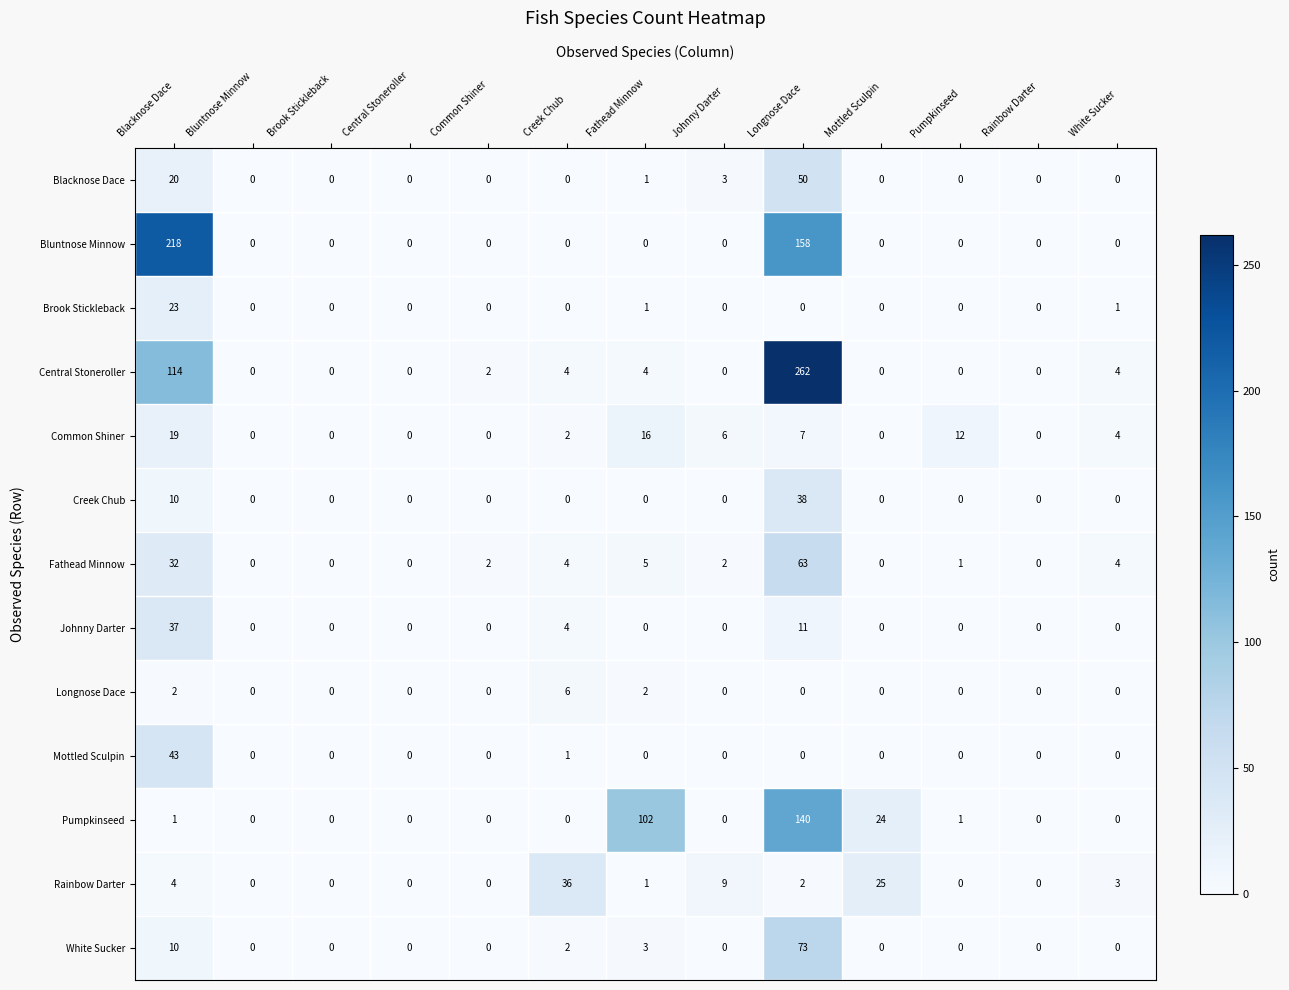

What is the greatest value displayed?

262